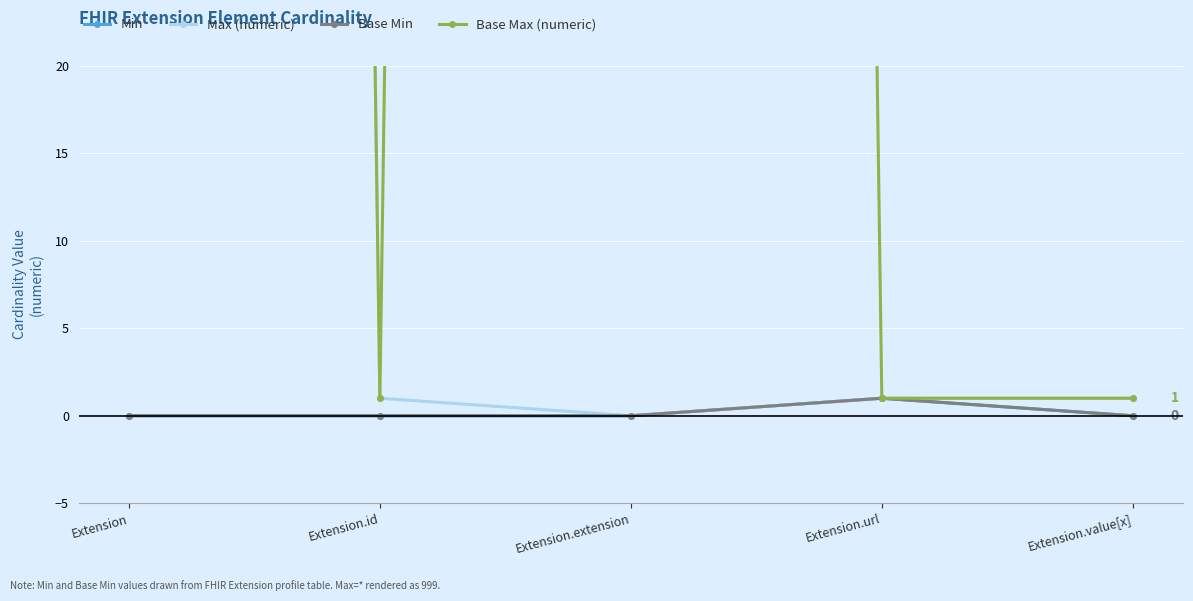

What is the label of the 5th point from the right?

Extension